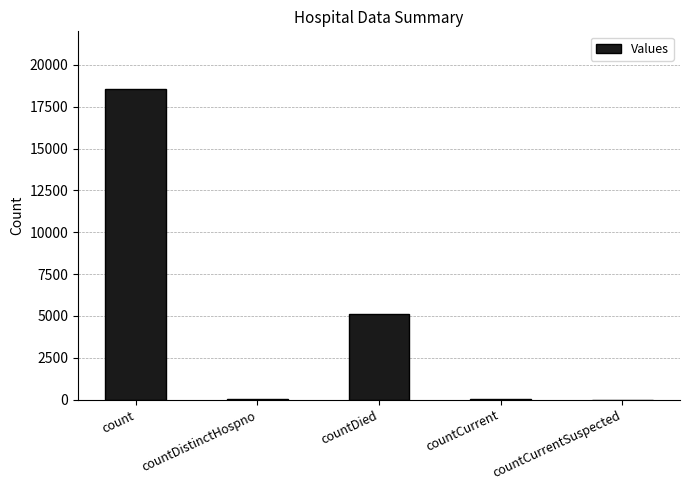

What is the change in value from count to countCurrent?

-18497